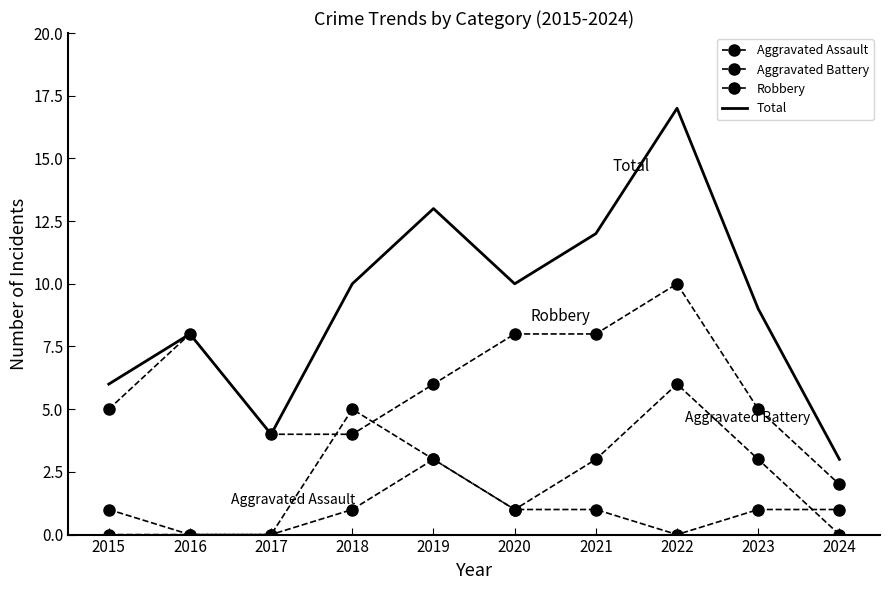

Count the number of data series in this chart.

4